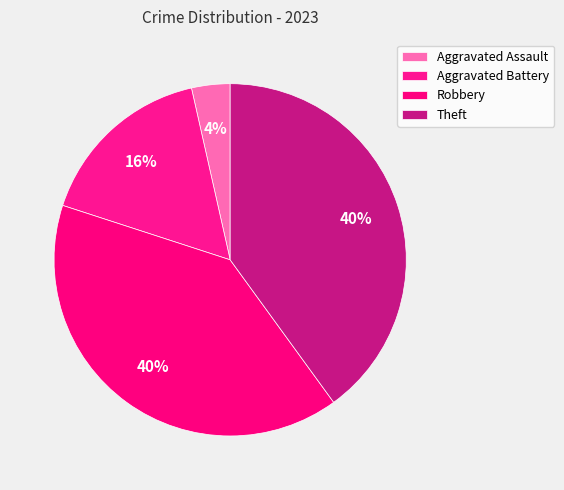

What is the ratio of the value at Aggravated Assault to the value at Robbery?

0.1